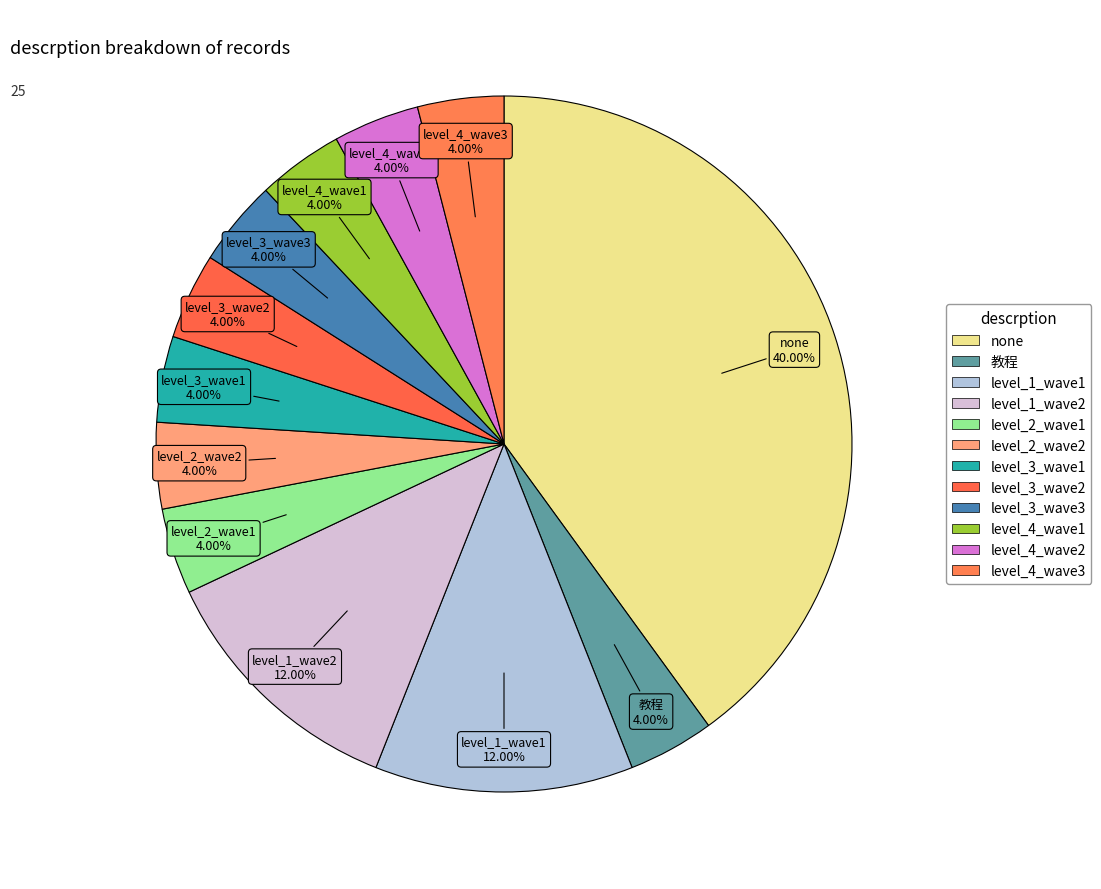

What percentage is NOT represented by level_2_wave2?

96.0%